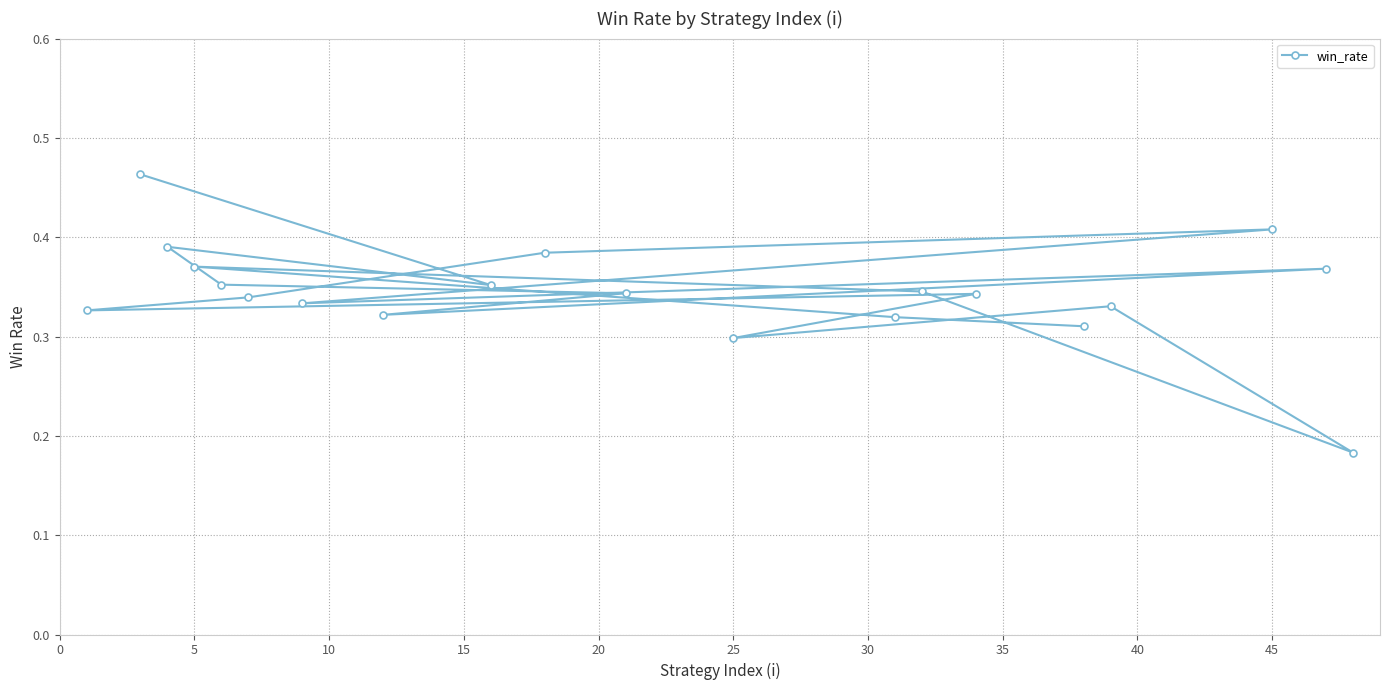

Is it true that the value at 25 is 0.2?

False